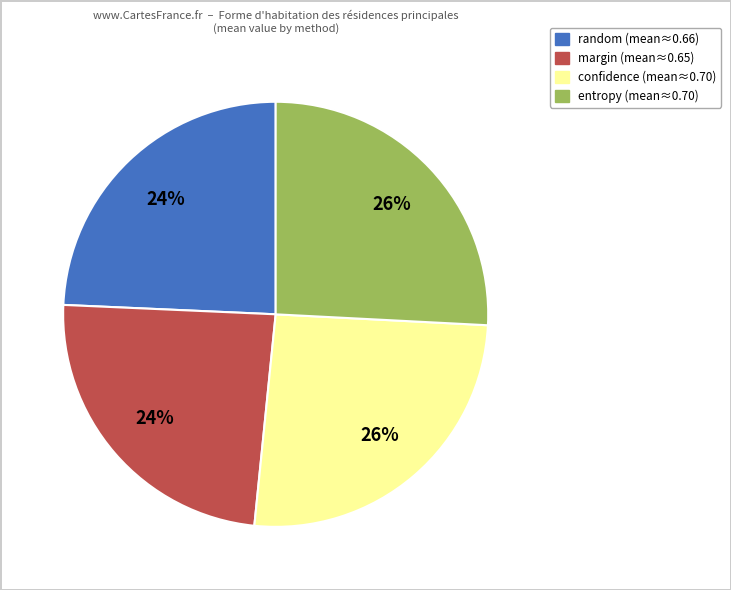

Does any single category account for the majority?

No